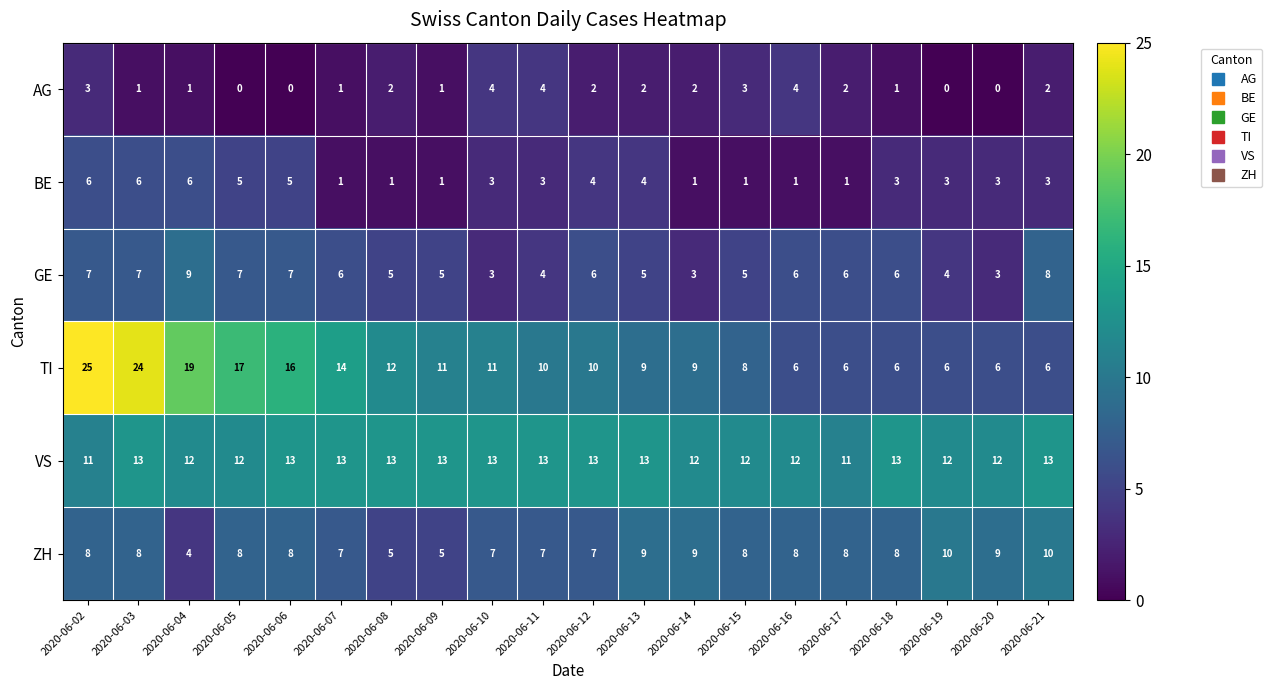

Where does the TI series first go above 10?

2020-06-02